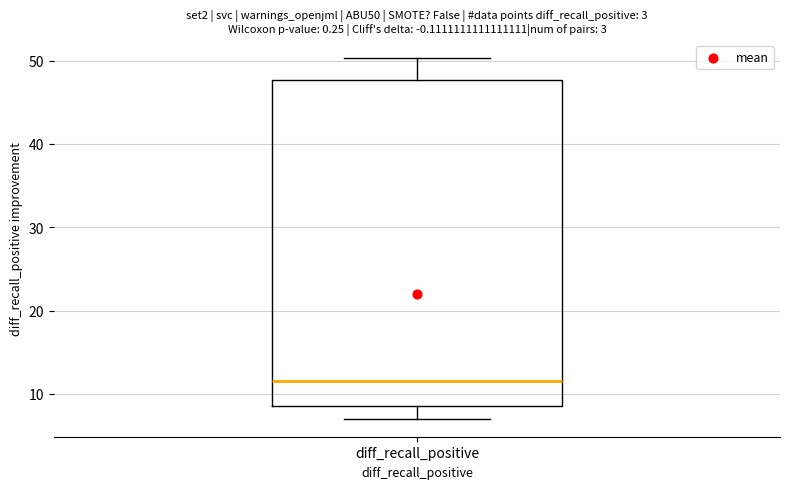

Read this box plot against the y-axis: the position of the median line, the range covered by the box, and the ends of both whiskers. The values are not printed on the chart, so give them approximately, as read against the axis.

median 12, box 9 to 48, whiskers 7 to 50